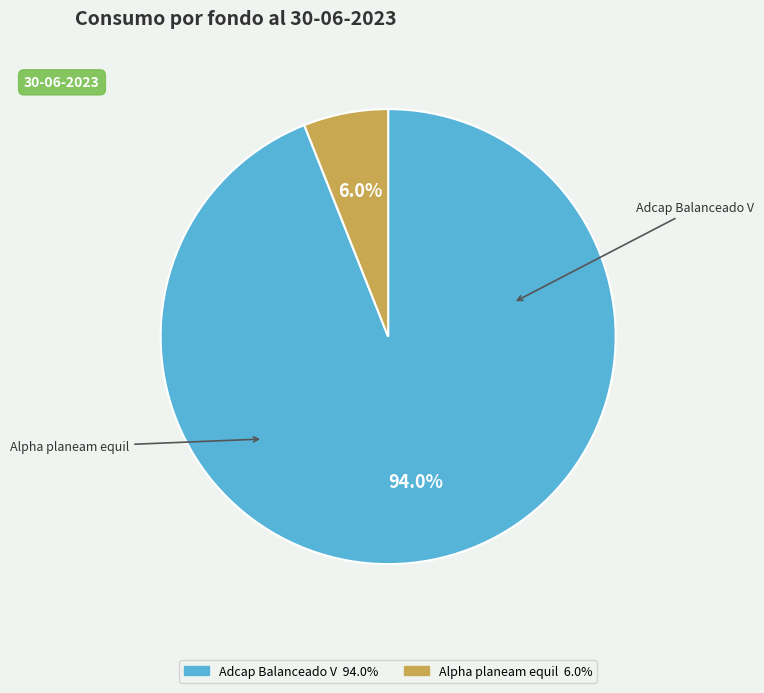

Rank the categories by value from lowest to highest.

Alpha planeam equil, Adcap Balanceado V